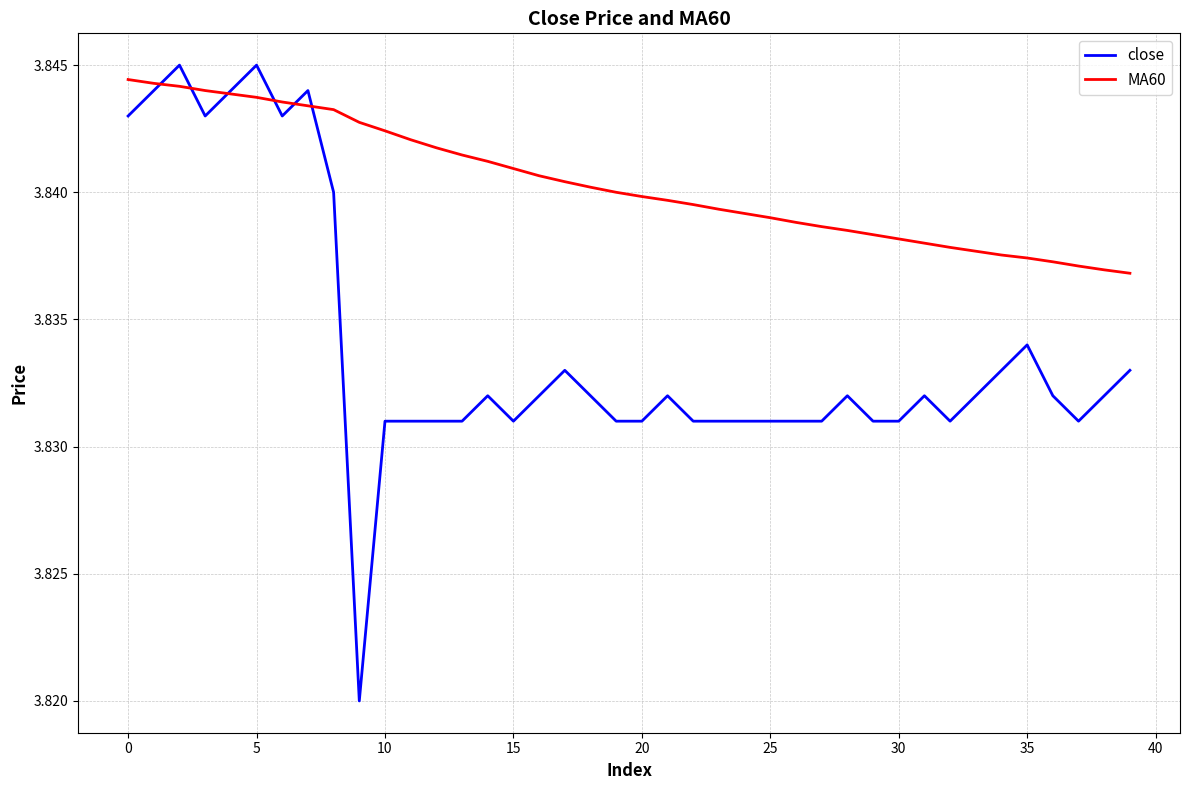

List the series in order of their overall mean, lowest first.

close, MA60